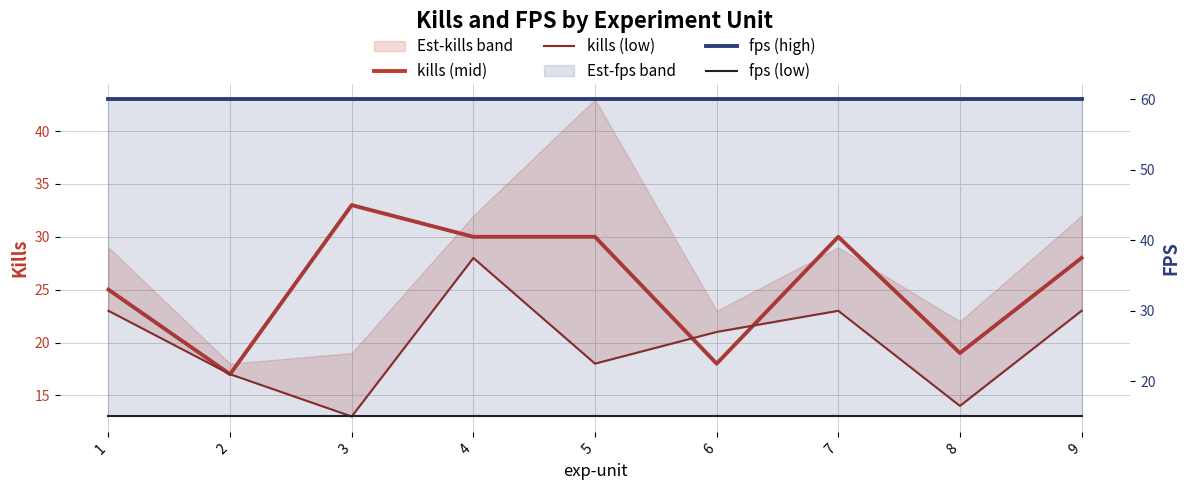

Is the value of kills (low) at 7 greater than the value of fps (low) at 1?

Yes